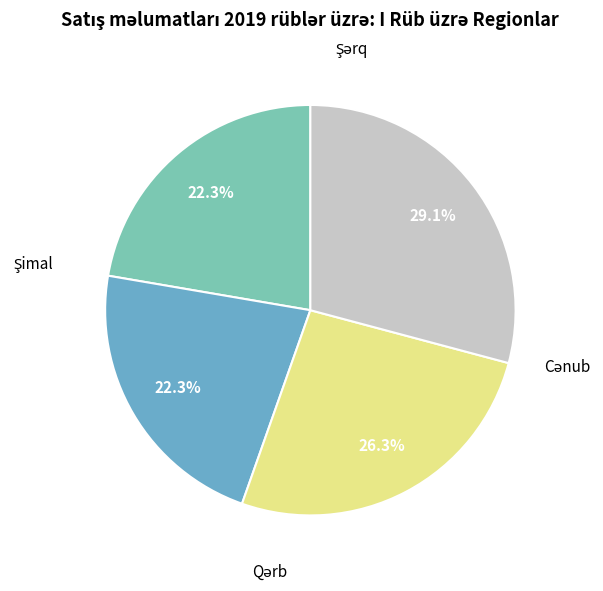

Is there any slice that represents more than half of the pie?

No